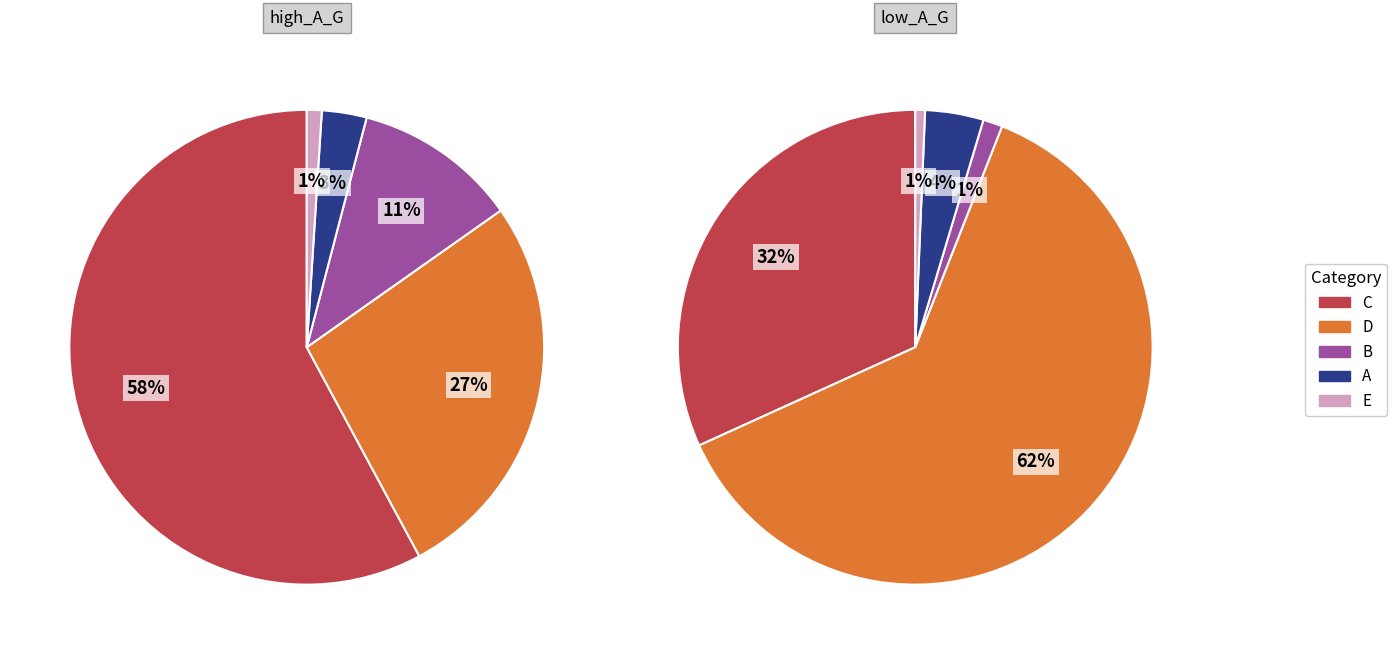

What is the largest slice in the pie chart?

C